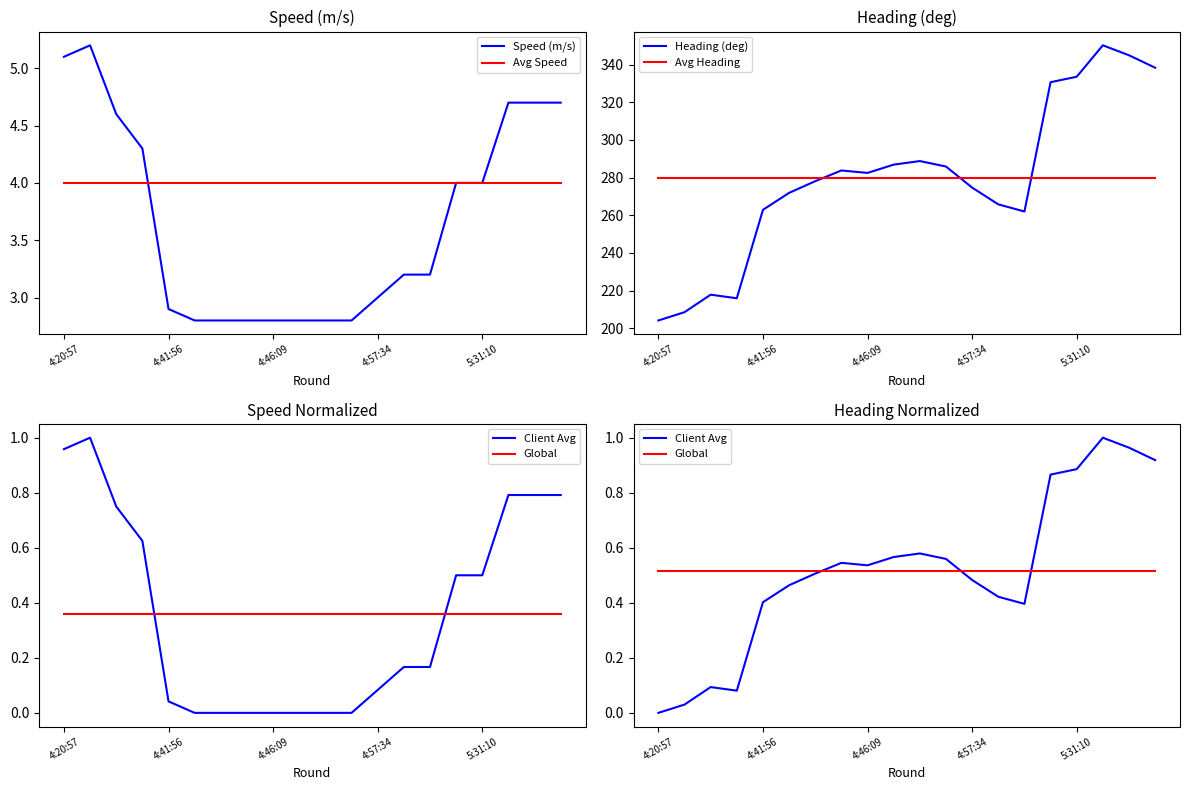

After their last crossing, which series has the higher values: Heading (deg) or Avg Heading?

Heading (deg)